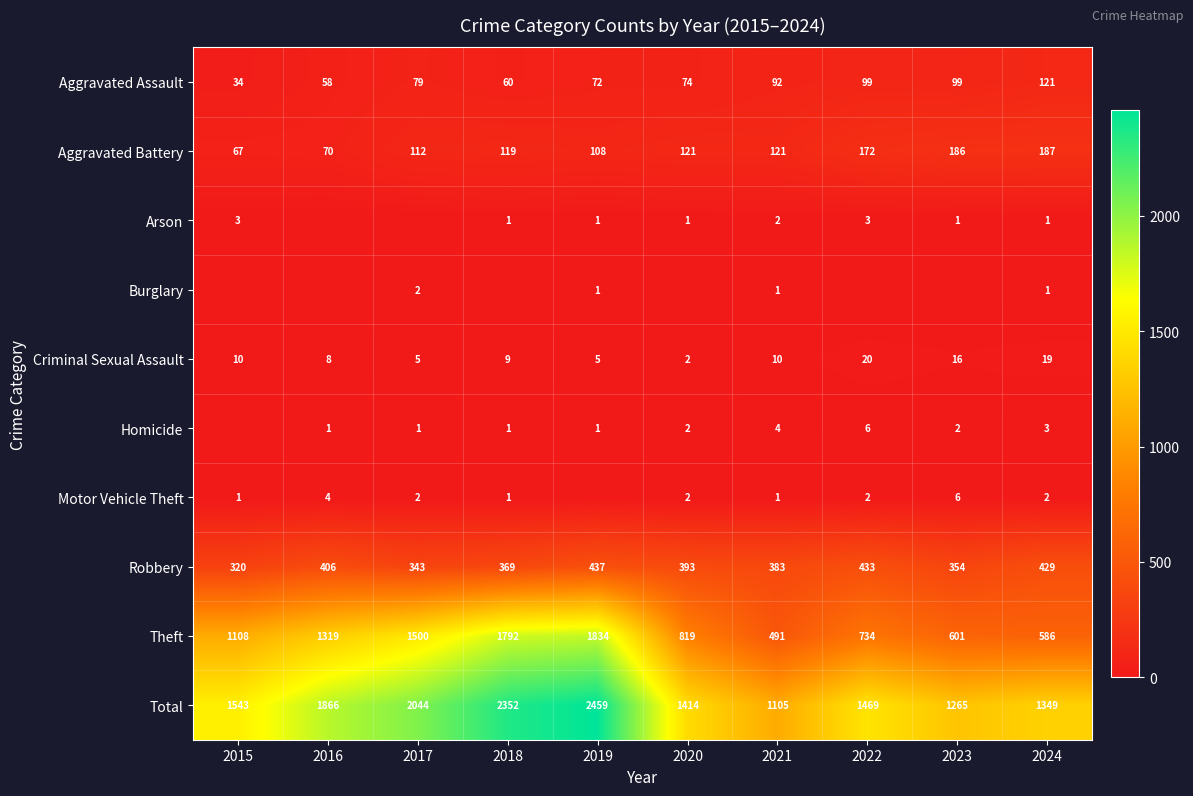

What is the difference between the second highest and second lowest values in the Theft series?

1206